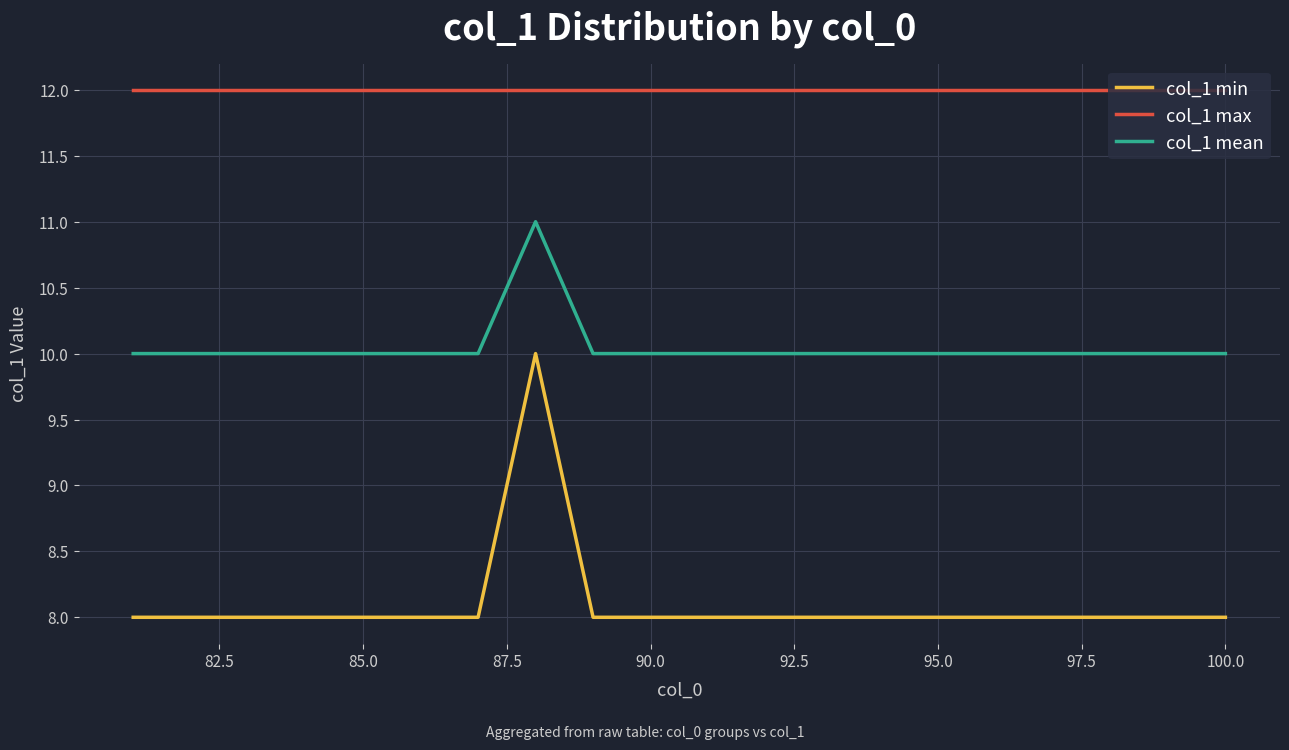

What is the lowest value of the col_1 min series?

8